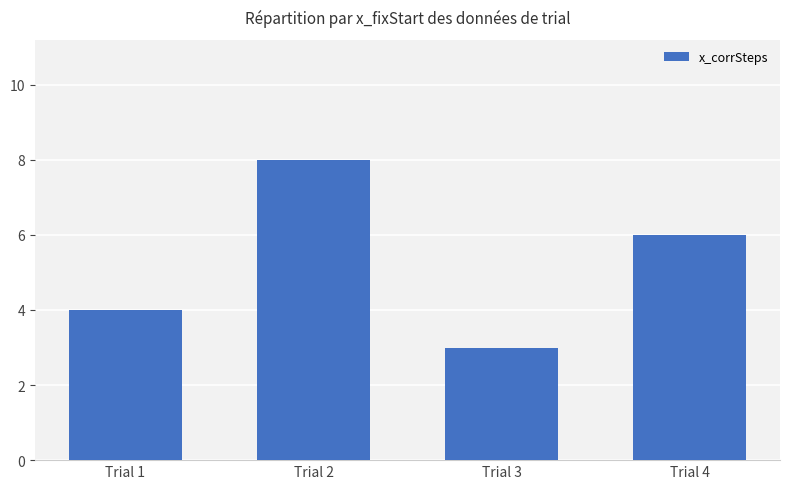

Which category has the highest value across all series?

Trial 2